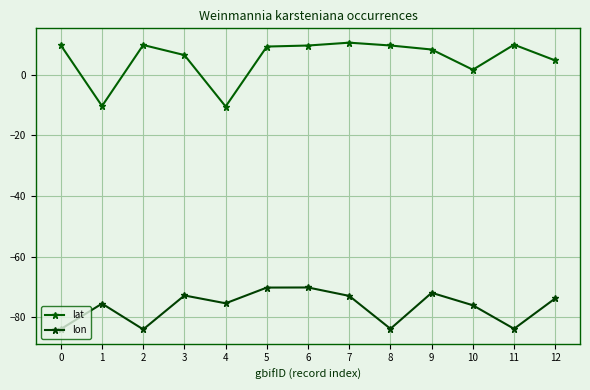

True or false: lat and lon intersect in this chart.

False